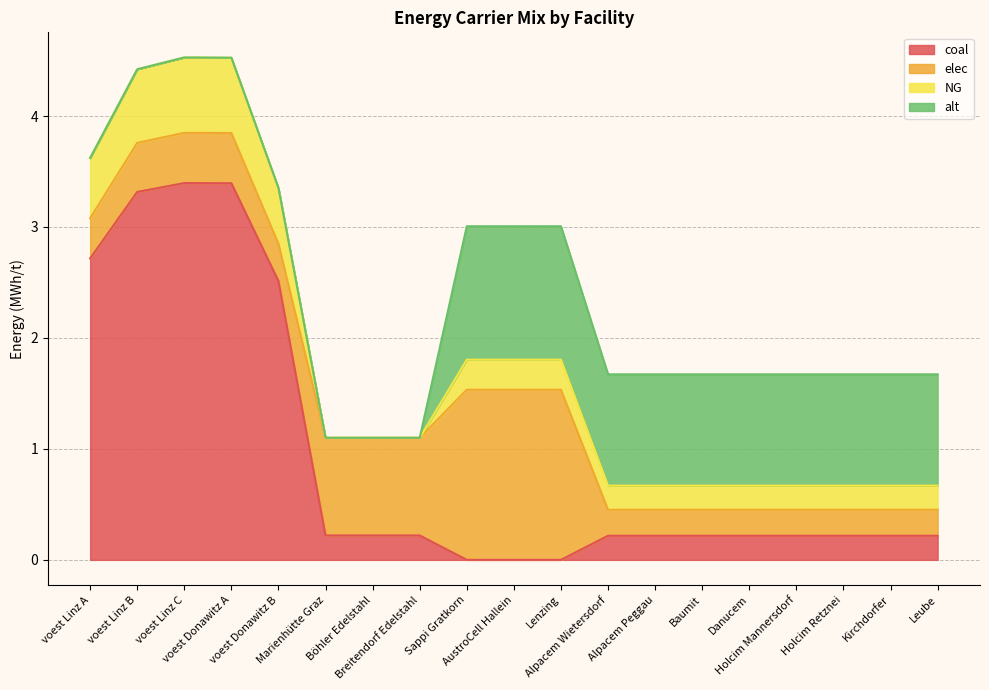

Is it true that elec equals 0.3 at voest Donawitz B?

True